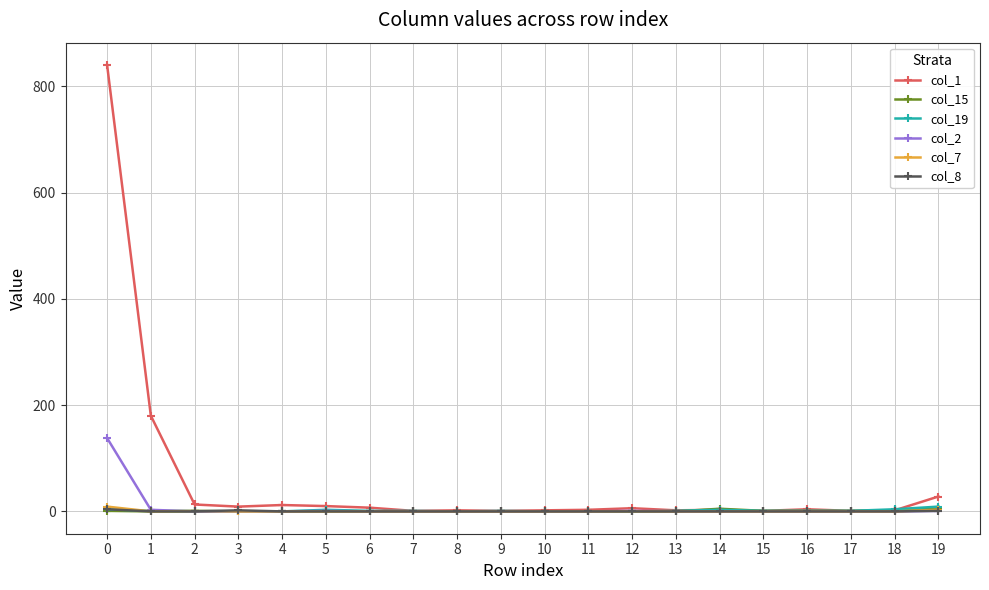

The value of col_15 at 13 is 0. True or false?

True